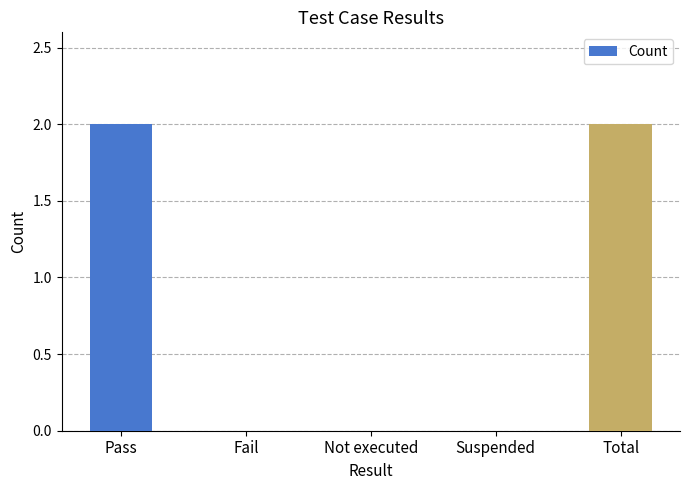

Reading left to right, transcribe all the data shown in this chart.

2	0	0	0	2